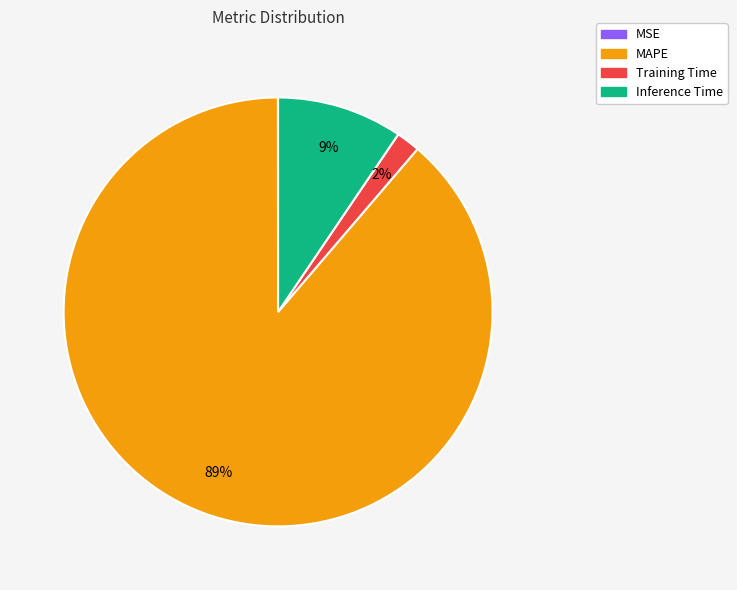

Between MAPE and Training Time, which is larger?

MAPE